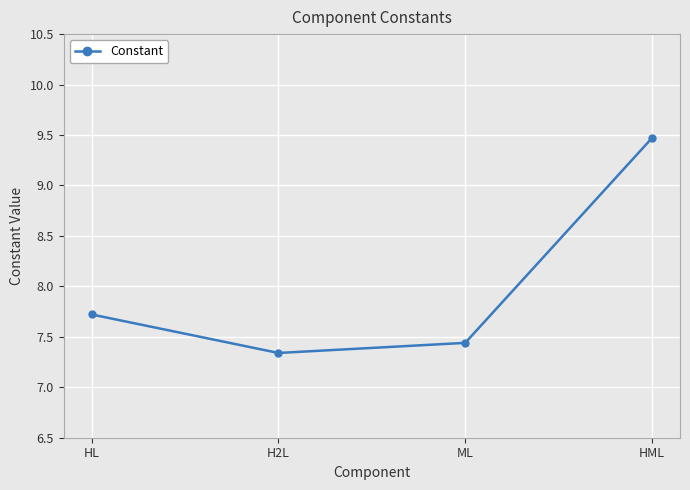

What is the value of the 4th point from the left?

9.5